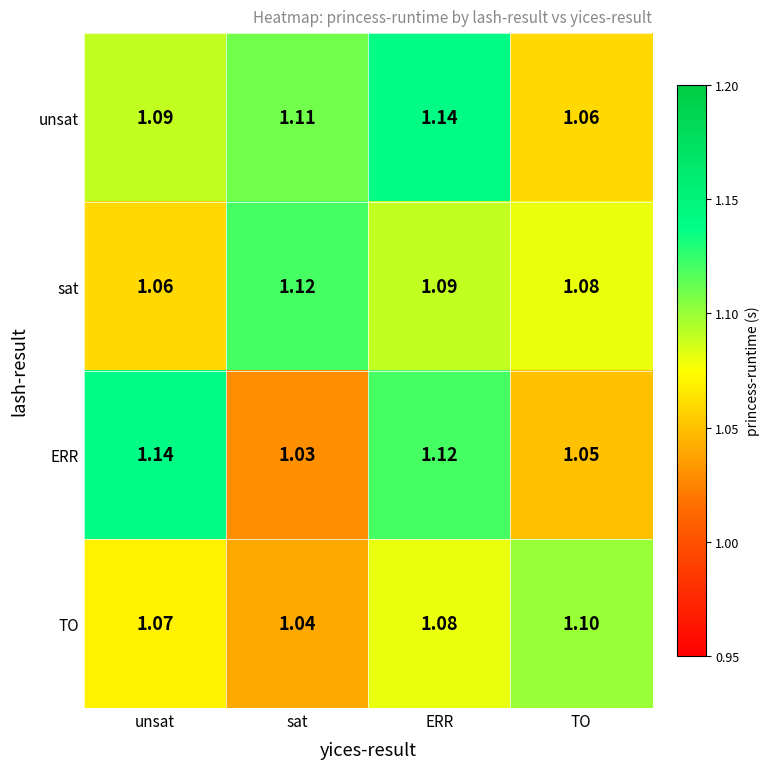

At which category is the sum across all series the highest?

ERR